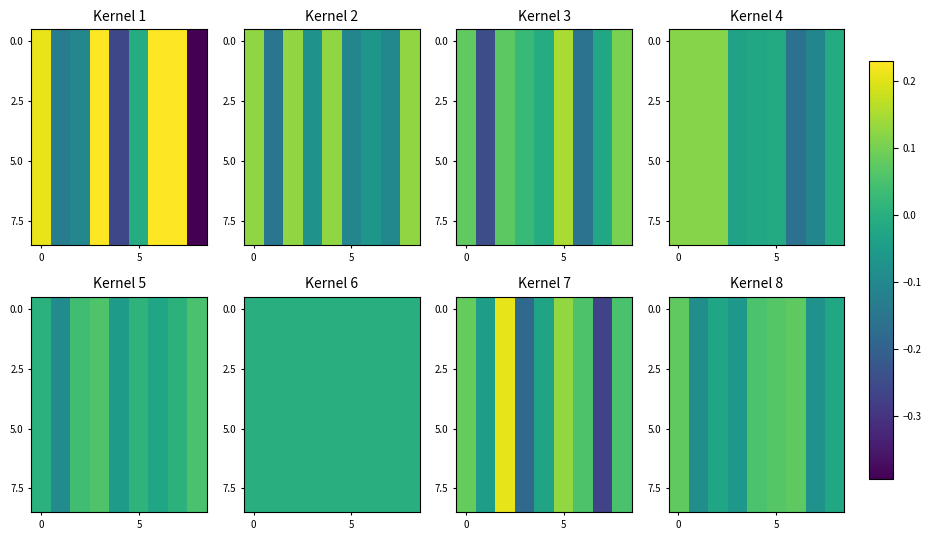

At how many categories does at least one series exceed 0?

4